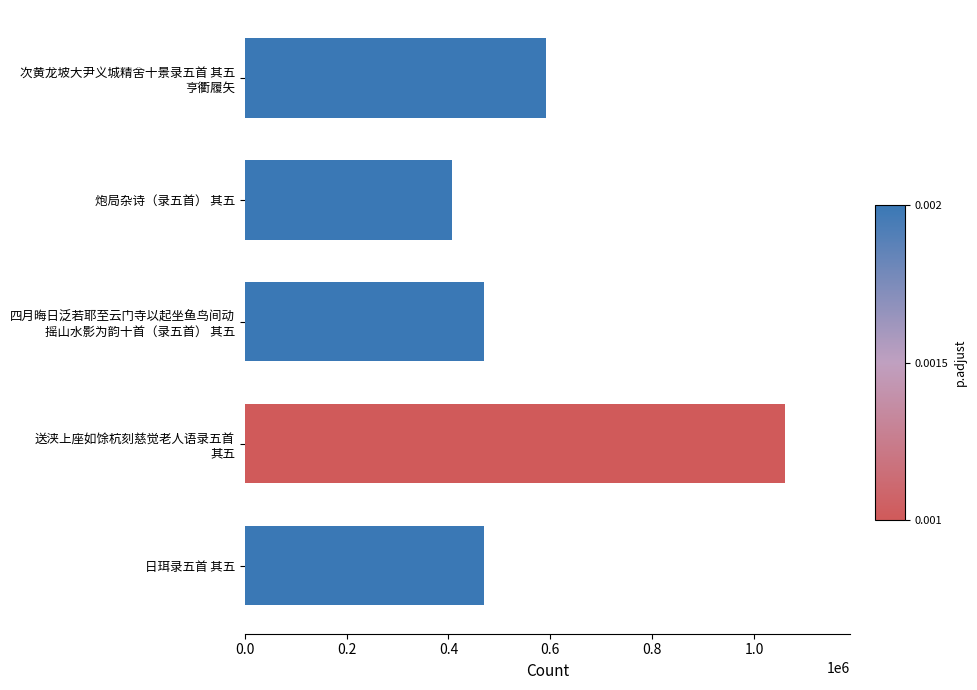

What is the label of the 4th bar from the bottom?

炮局杂诗（录五首） 其五